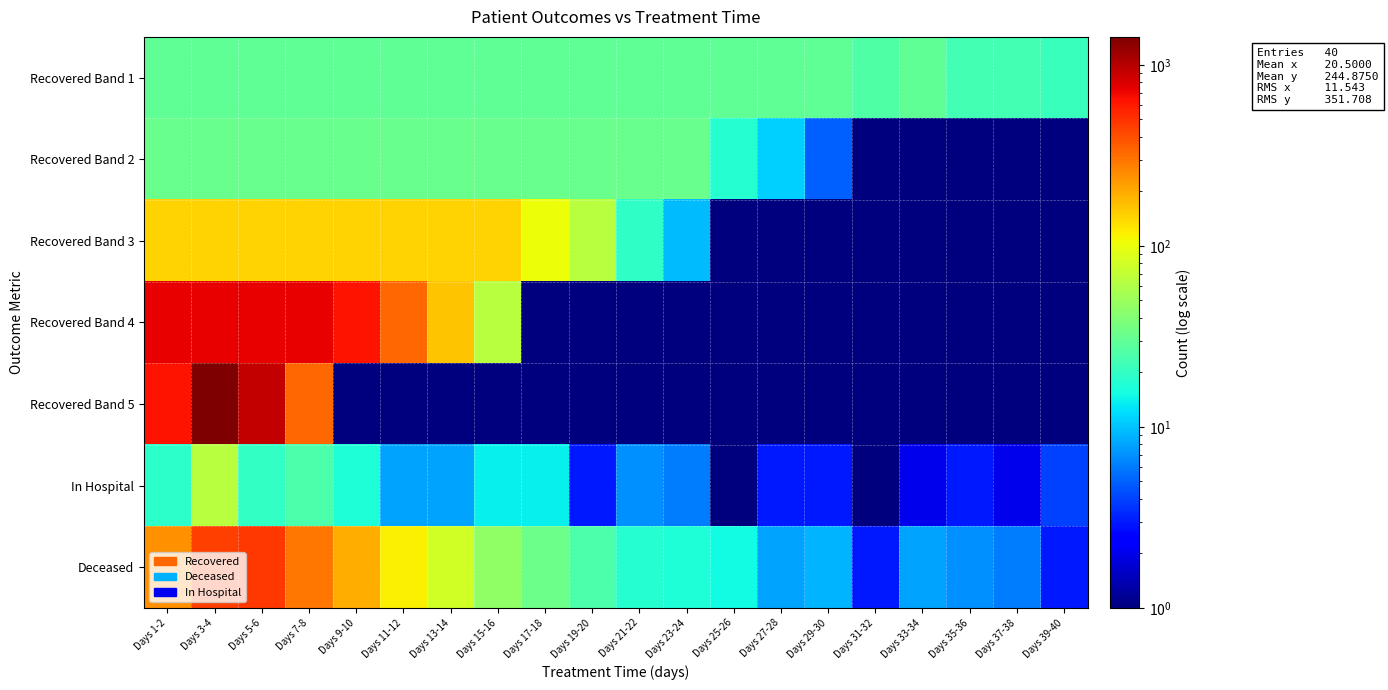

Between Days 35-36 and Days 19-20, which is larger?

Days 19-20